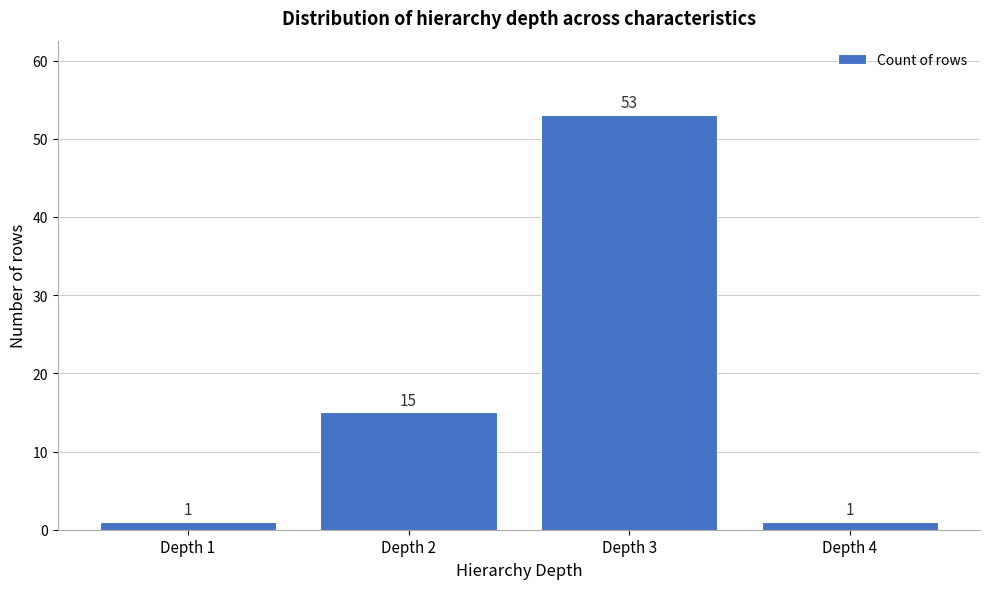

Reading left to right, extract all data points from this chart.

Depth 1=1	Depth 2=15	Depth 3=53	Depth 4=1